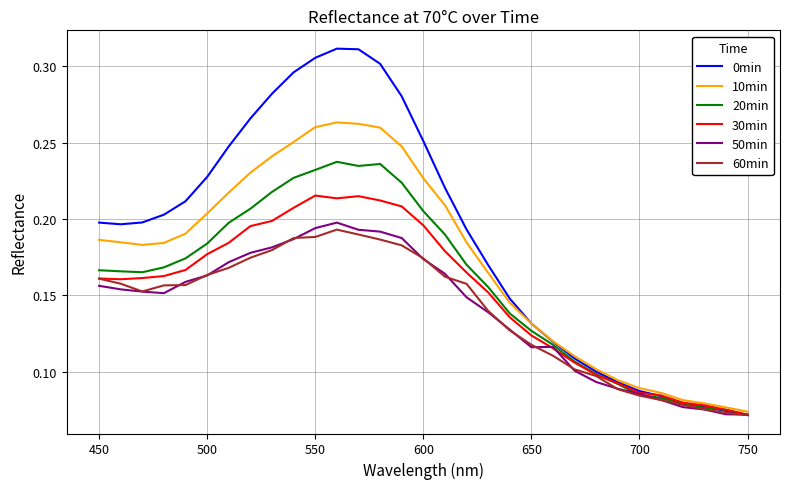

How many categories are shown in the chart?

31